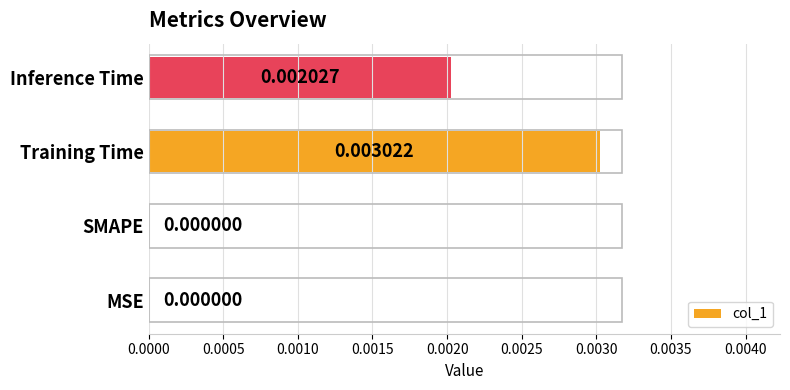

Between Inference Time and SMAPE, which is larger?

Inference Time